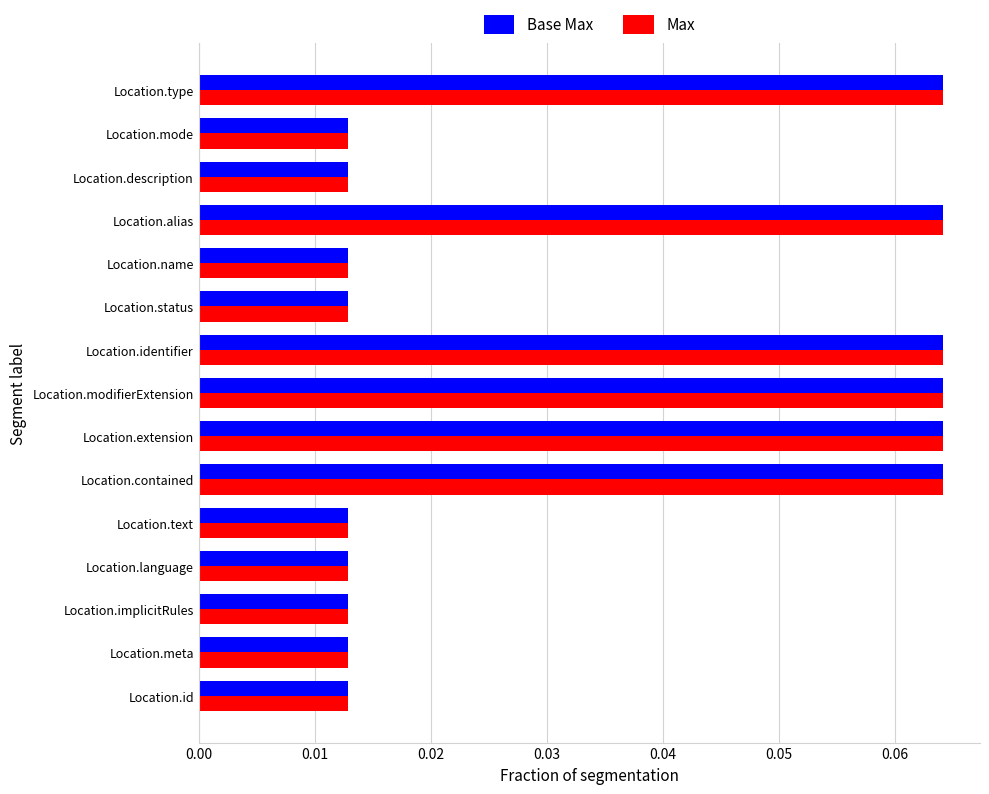

How many data points does each series have?

15